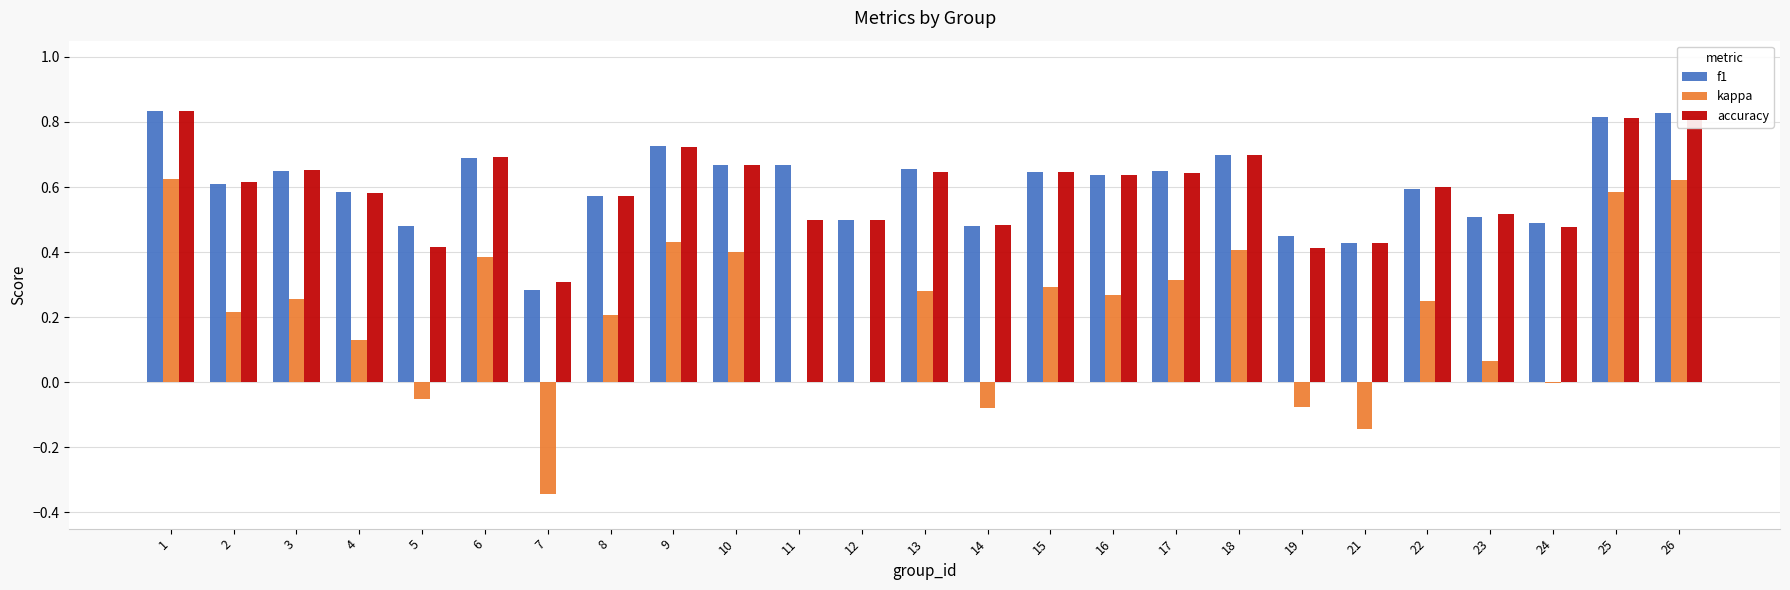

What are all the series names shown in the legend?

f1, kappa, accuracy